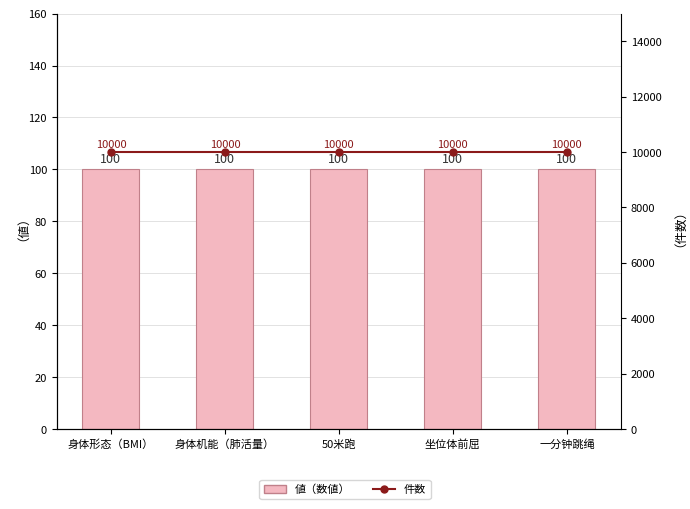

Which category has the highest value in the 件数 series?

身体形态（BMI）